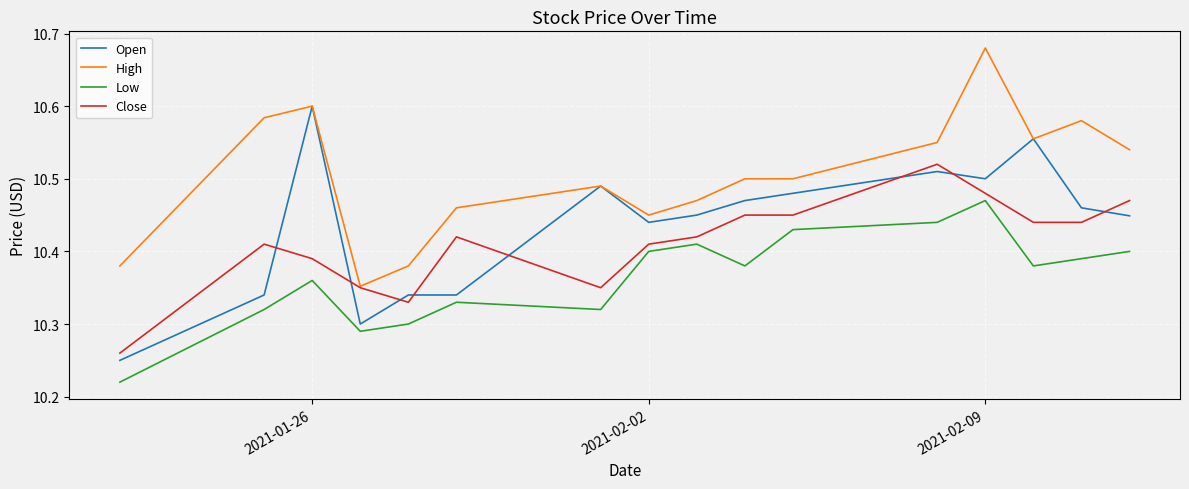

List the series in order of their overall mean, lowest first.

Low, Close, Open, High